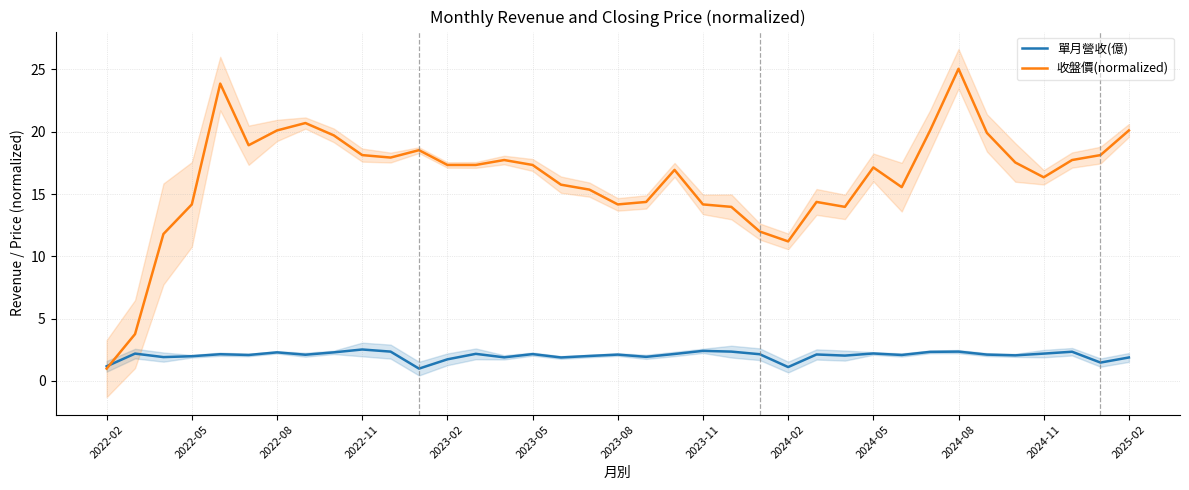

What is the minimum value for 收盤價(normalized)?

1.0